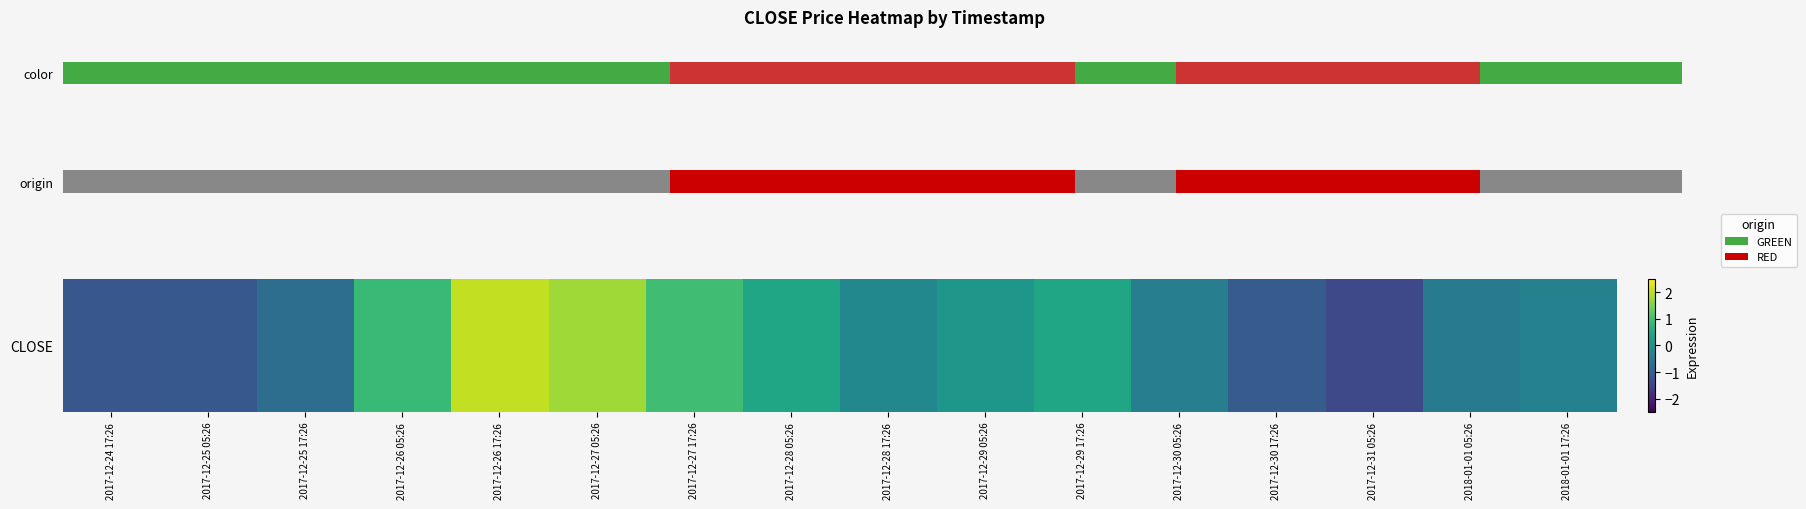

What is the difference between the values at 2017-12-27 05:26 and 2017-12-26 17:26?

0.3